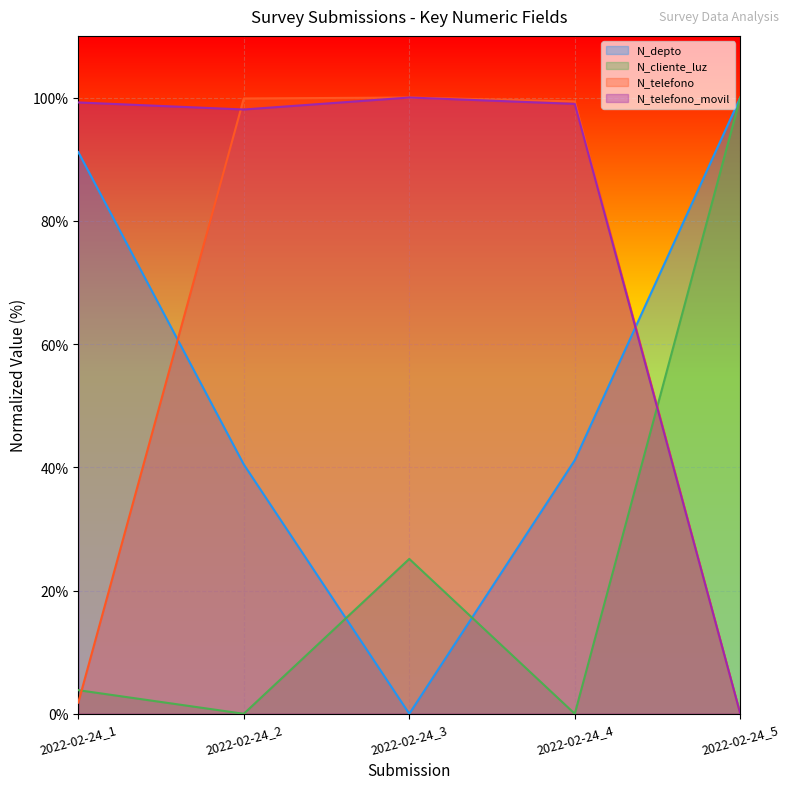

What is the value of the N_cliente_luz point at the 1st from the left?

3.8